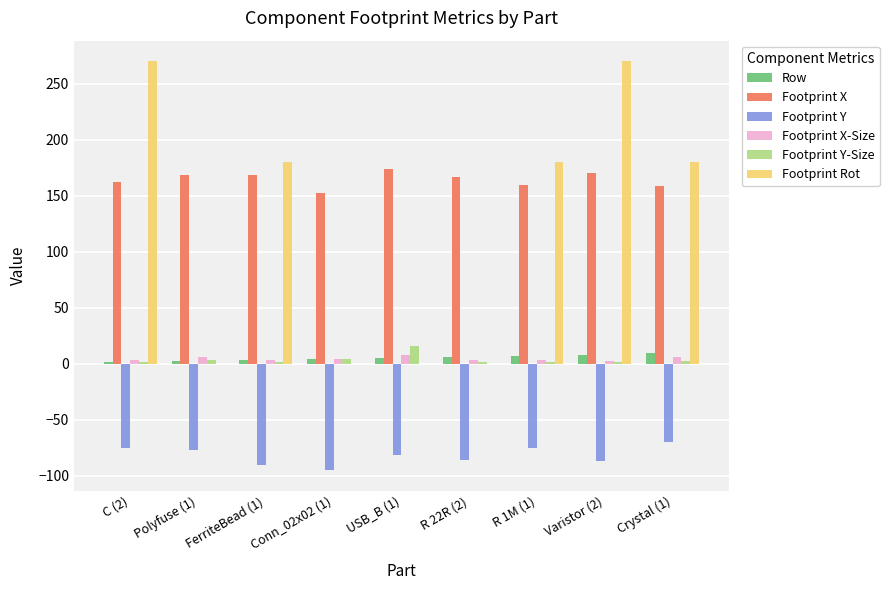

What is the highest value of the Footprint Y series?

-70.0